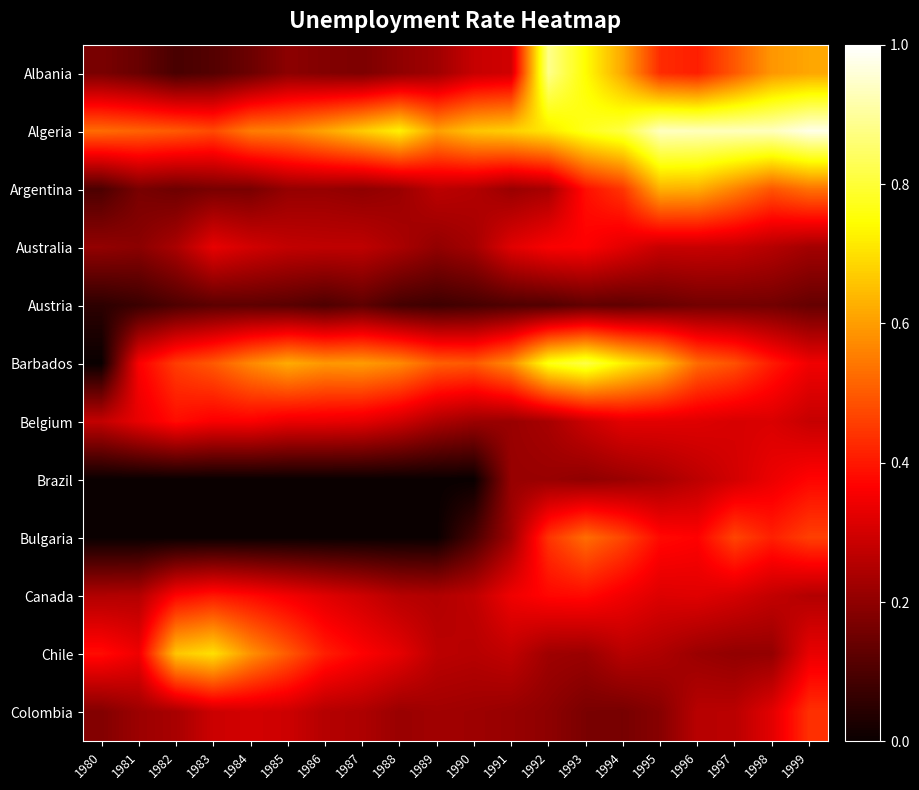

Which category has the highest value across all series?

1999